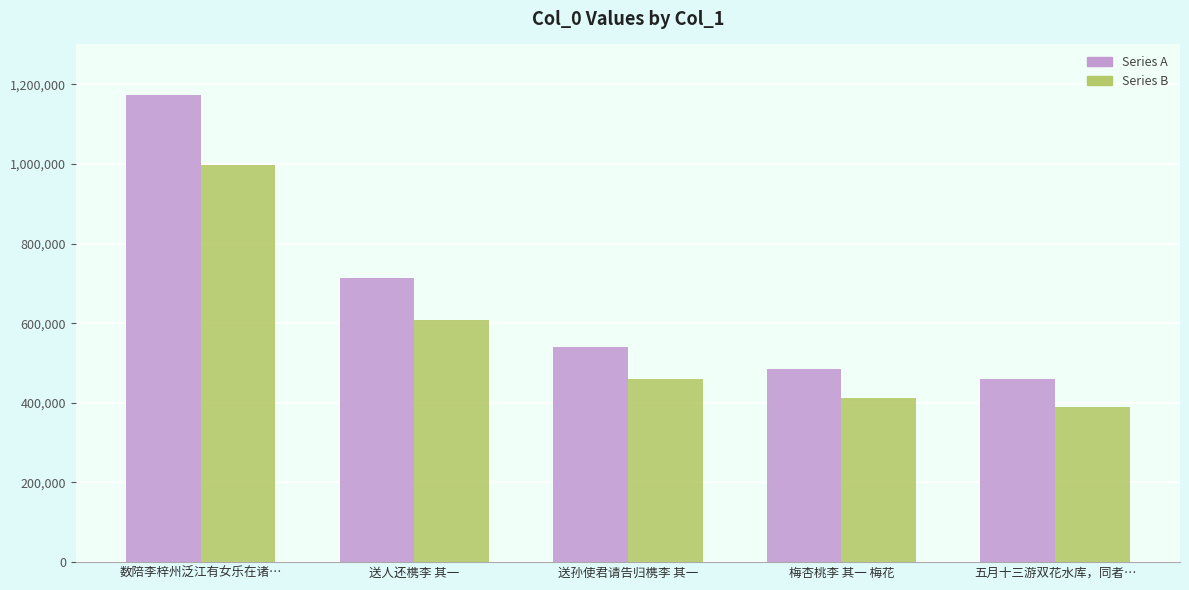

The value of Series B at 数陪李梓州泛江有女乐在诸… is 997364.5. True or false?

True